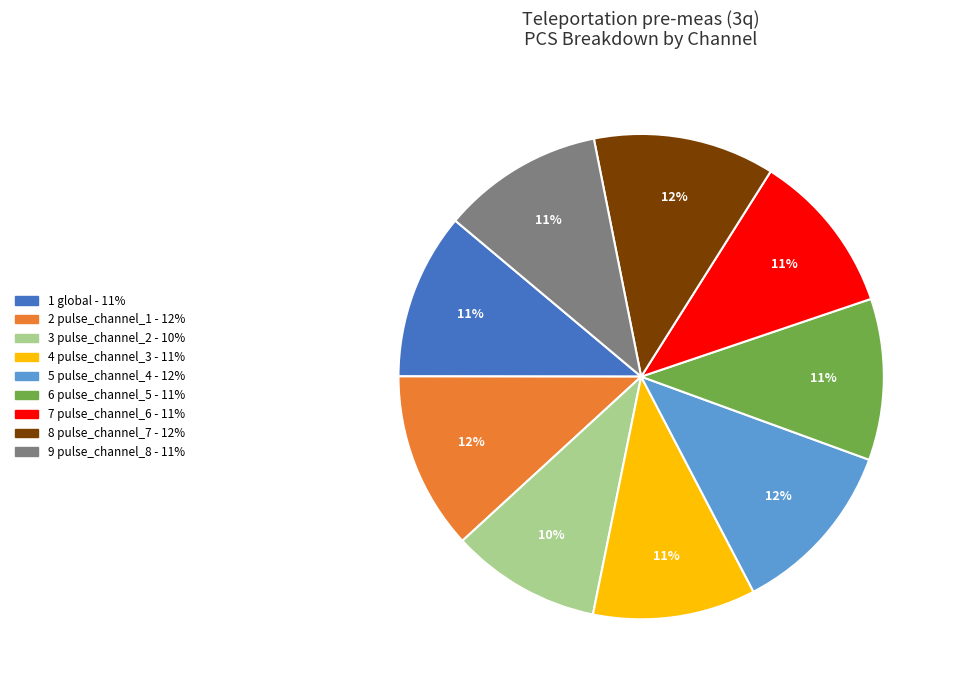

To the nearest percent, what is the average slice percentage?

11%